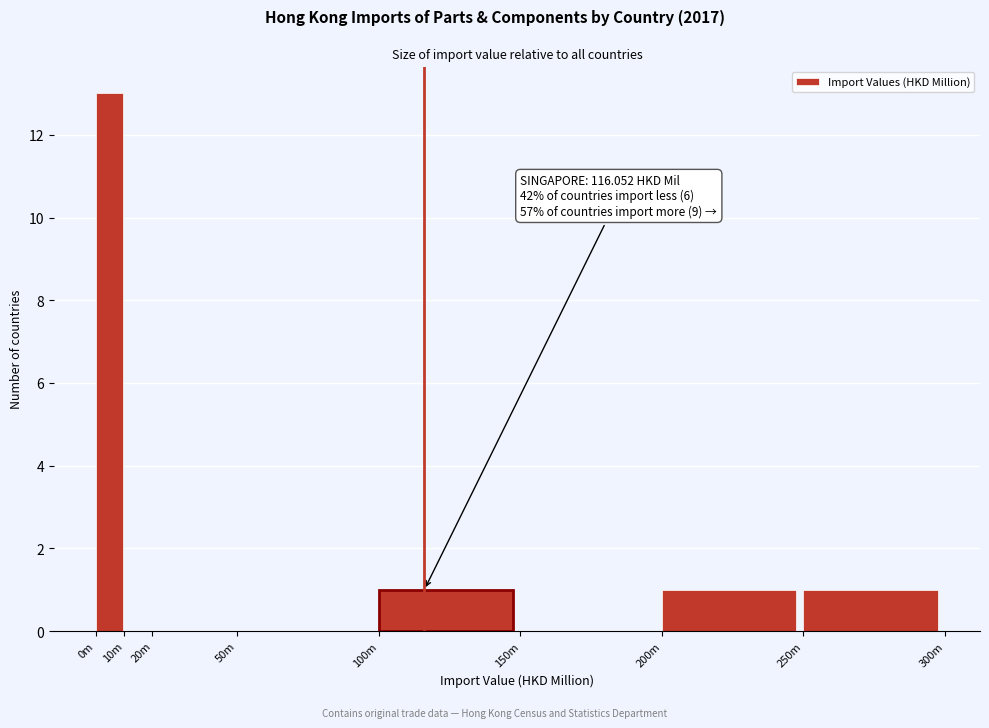

Reading left to right, extract all data points from this chart.

0m=13	10m=0	20m=0	50m=0	100m=1	150m=0	200m=1	250m=1